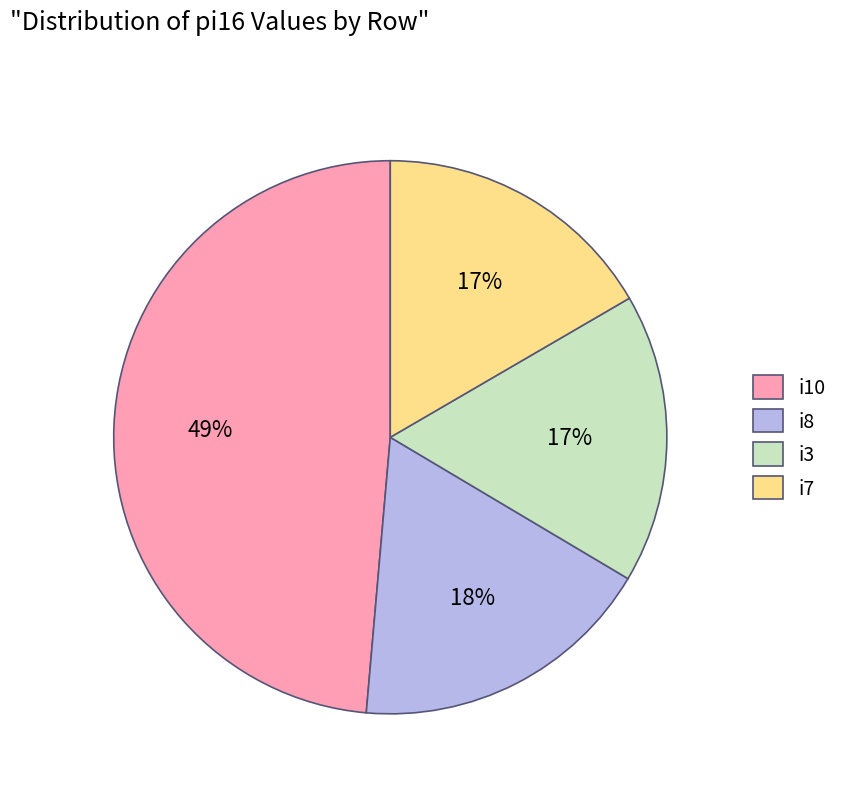

How many segments does this pie chart have?

4